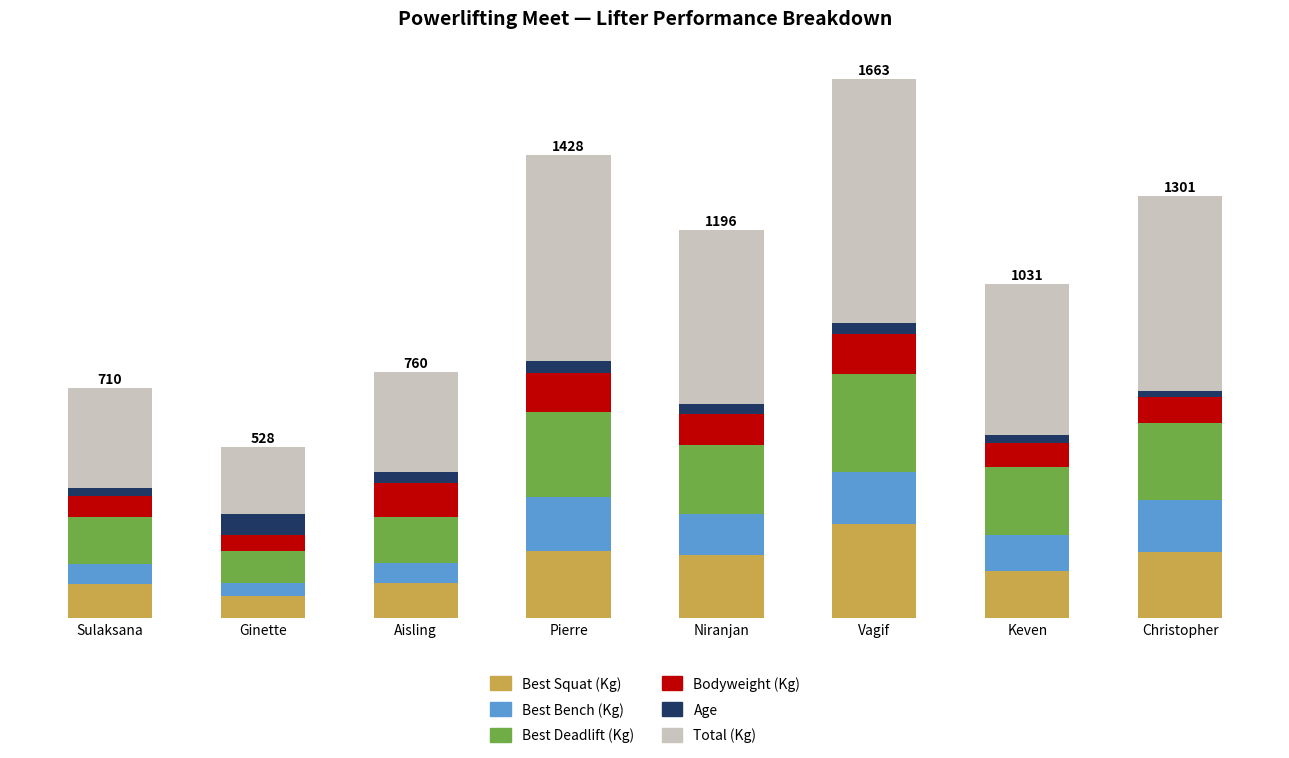

At which category is the sum across all series the highest?

Vagif